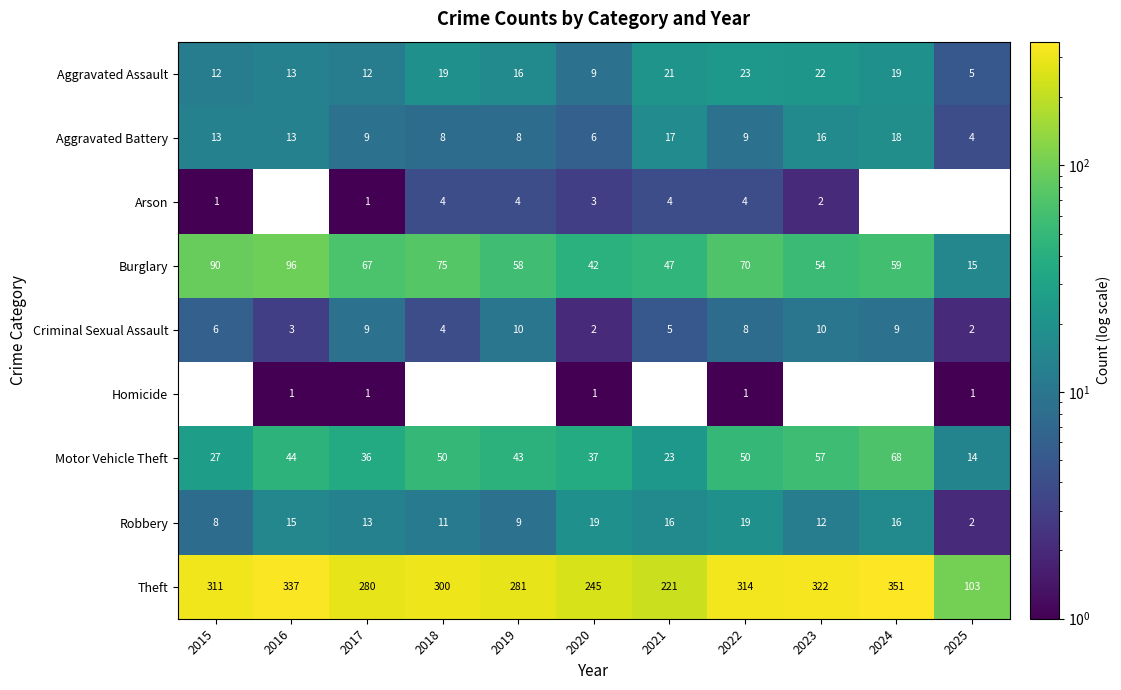

The value of Aggravated Assault at 2021 is 34.7. True or false?

False